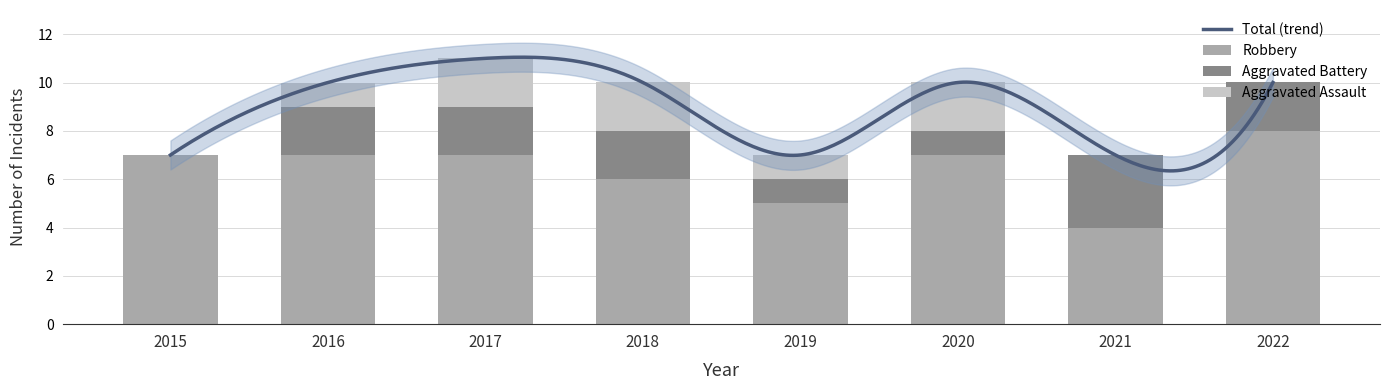

Is the value of Robbery at 2022 greater than the value of Aggravated Battery at 2021?

Yes